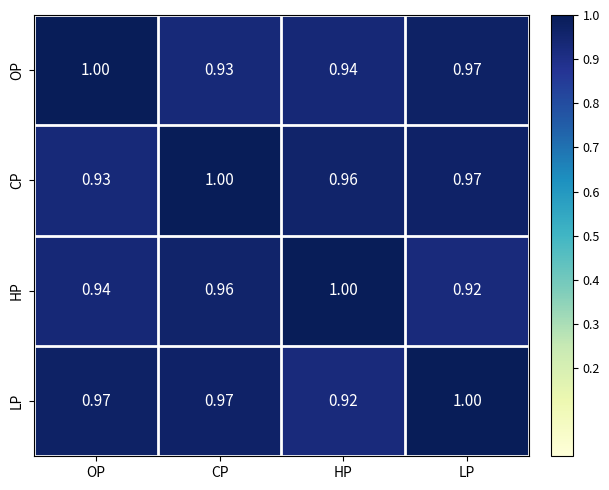

Where is OP nearest to the value 0?

CP